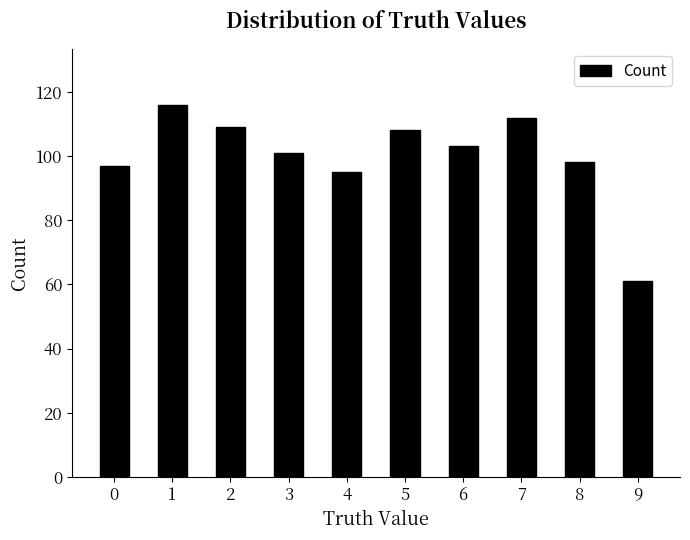

What is the minimum value shown in the chart?

61